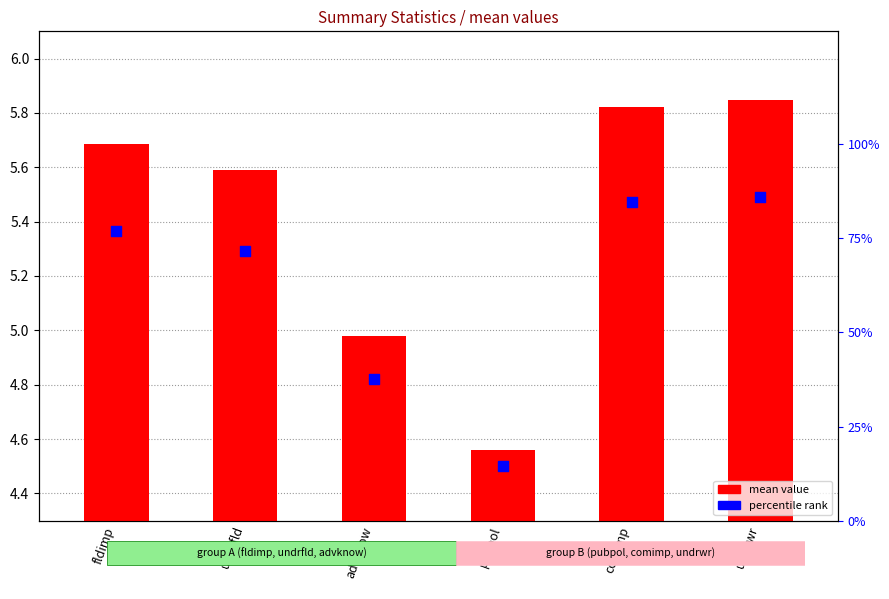

At how many categories does at least one series exceed 25?

5